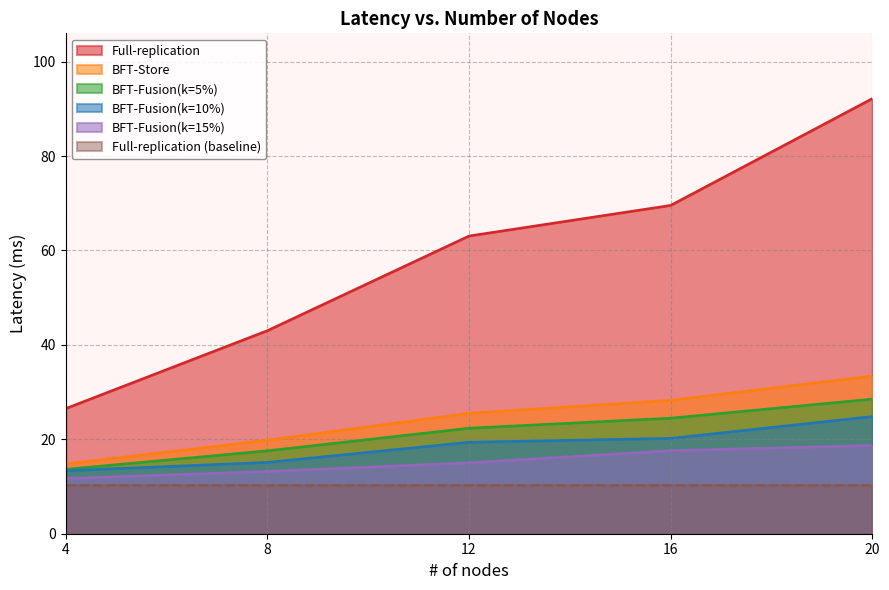

What is the difference between the highest and lowest values at 4?

16.1